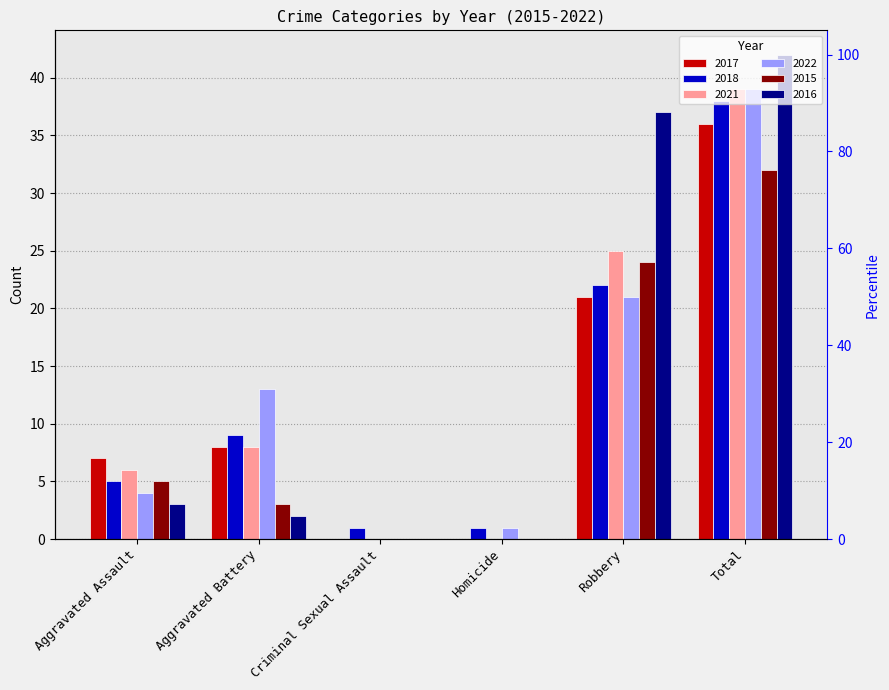

Read the 2015 value at Total, to the nearest 5.

30